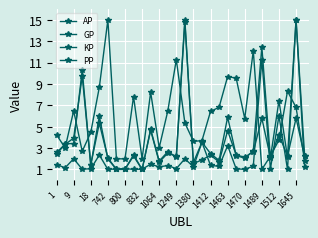

Count the number of categories in the chart.

30